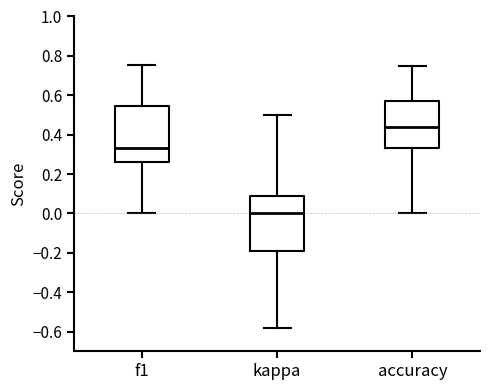

Which box has the lowest median line?

kappa